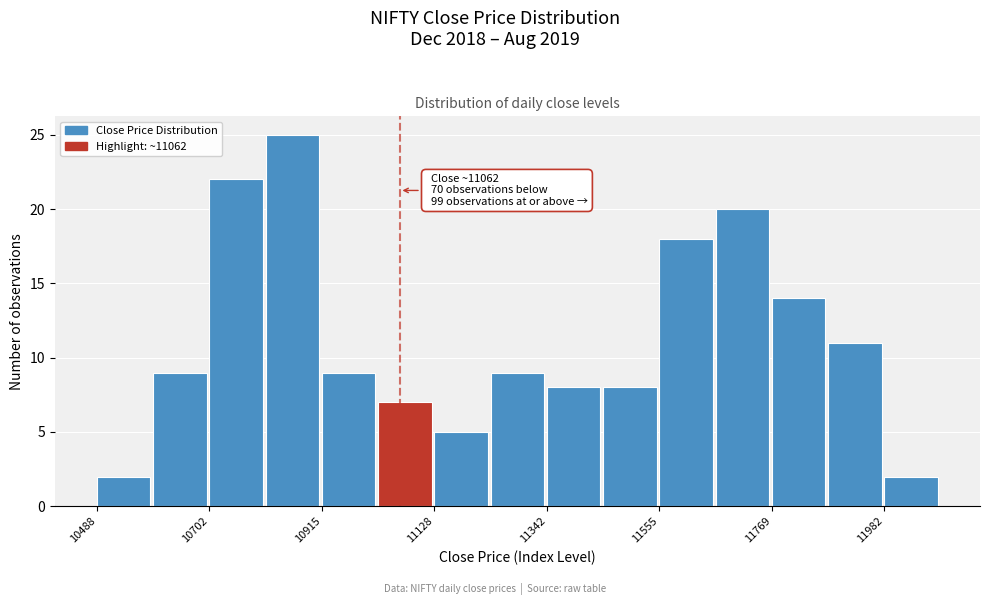

Read against the x-axis, roughly where is the centre of the tallest bar?

10850